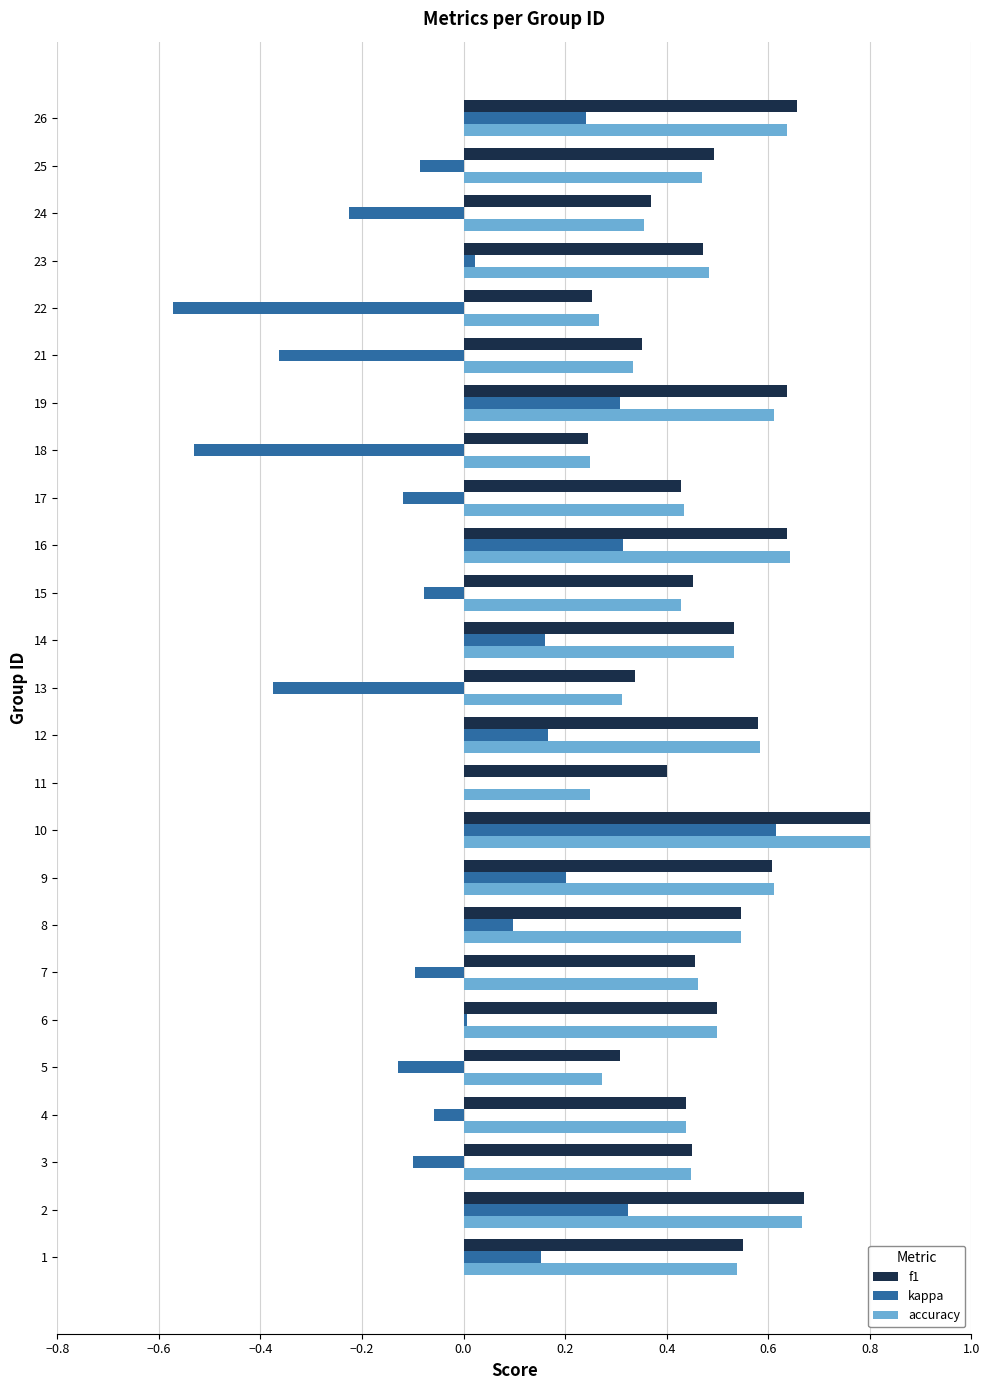

The value of kappa at 9 is 0.2. True or false?

True